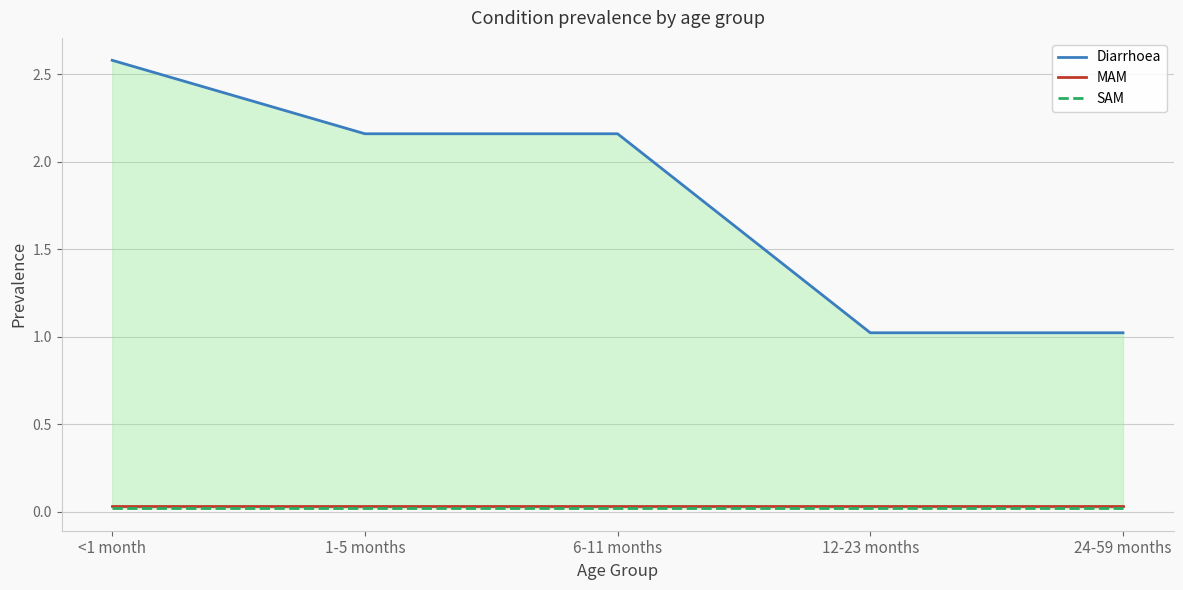

Reading left to right, extract all data points from this chart.

Diarrhoea: 2.6	2.2	2.2	1.0	1.0
MAM: 0.0	0.0	0.0	0.0	0.0
SAM: 0.0	0.0	0.0	0.0	0.0